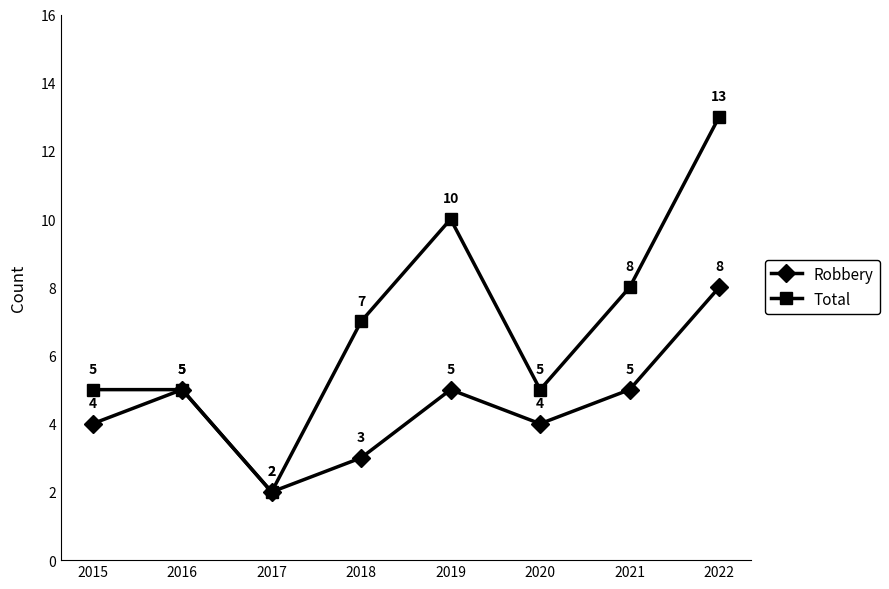

Reading left to right, extract all data points from this chart.

Robbery: 4	5	2	3	5	4	5	8
Total: 5	5	2	7	10	5	8	13